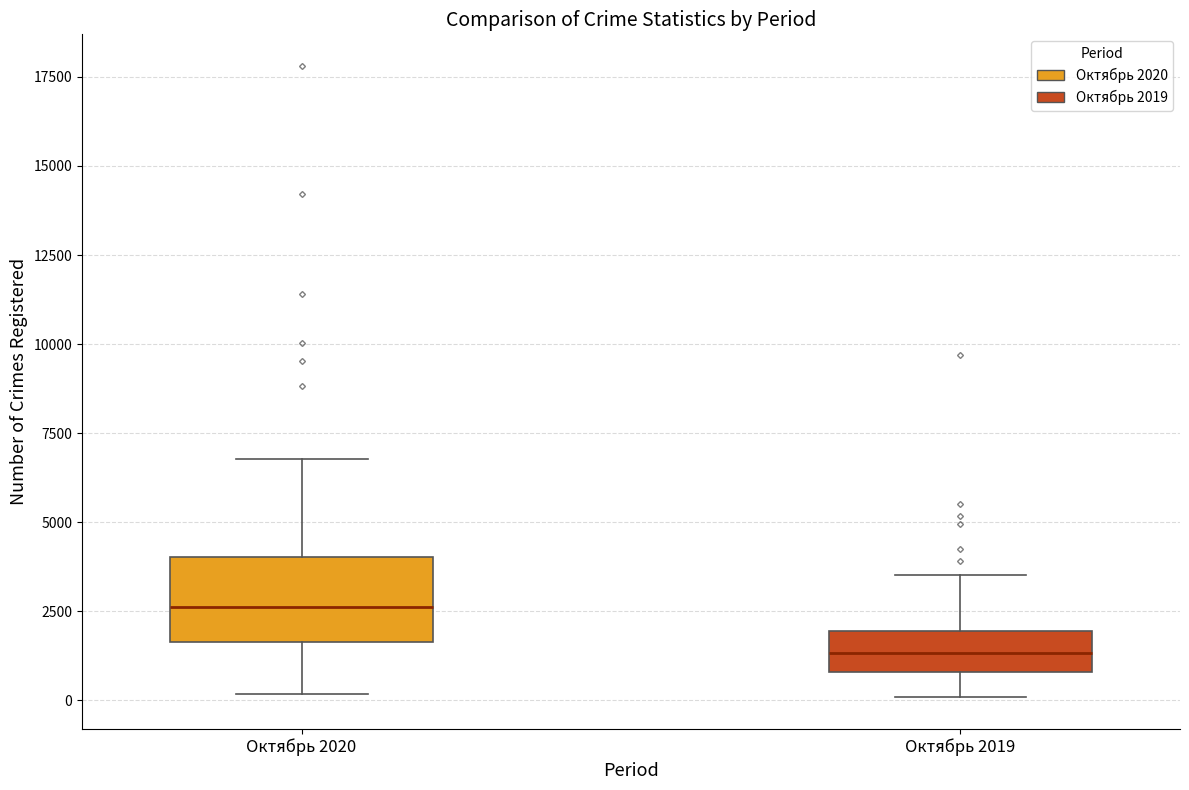

Which box has the highest median line?

Октябрь 2020